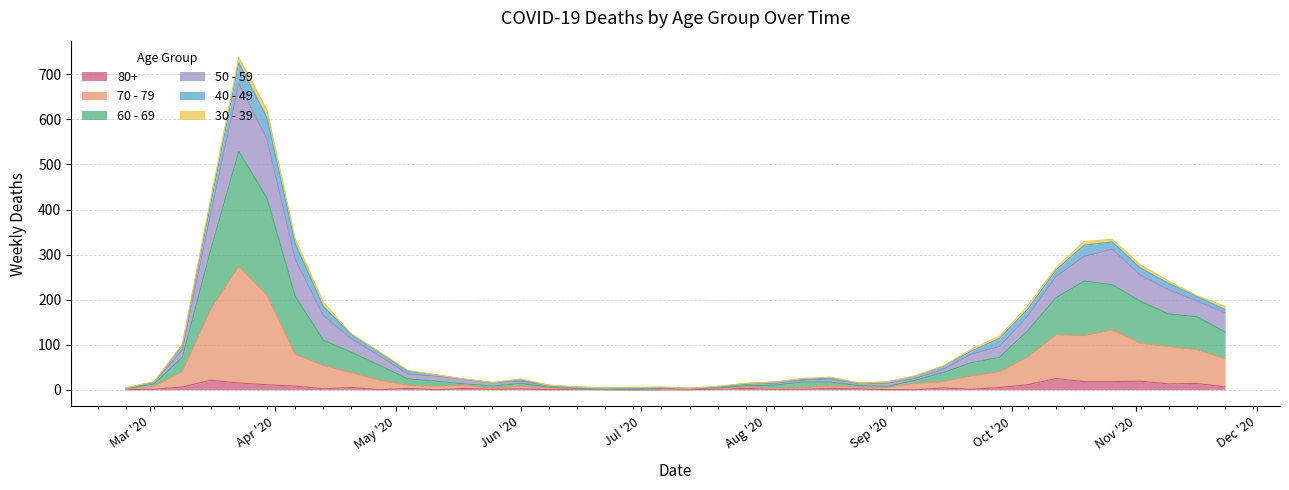

The 70 - 79 series shows 0 at 2020-08-03. True or false?

False